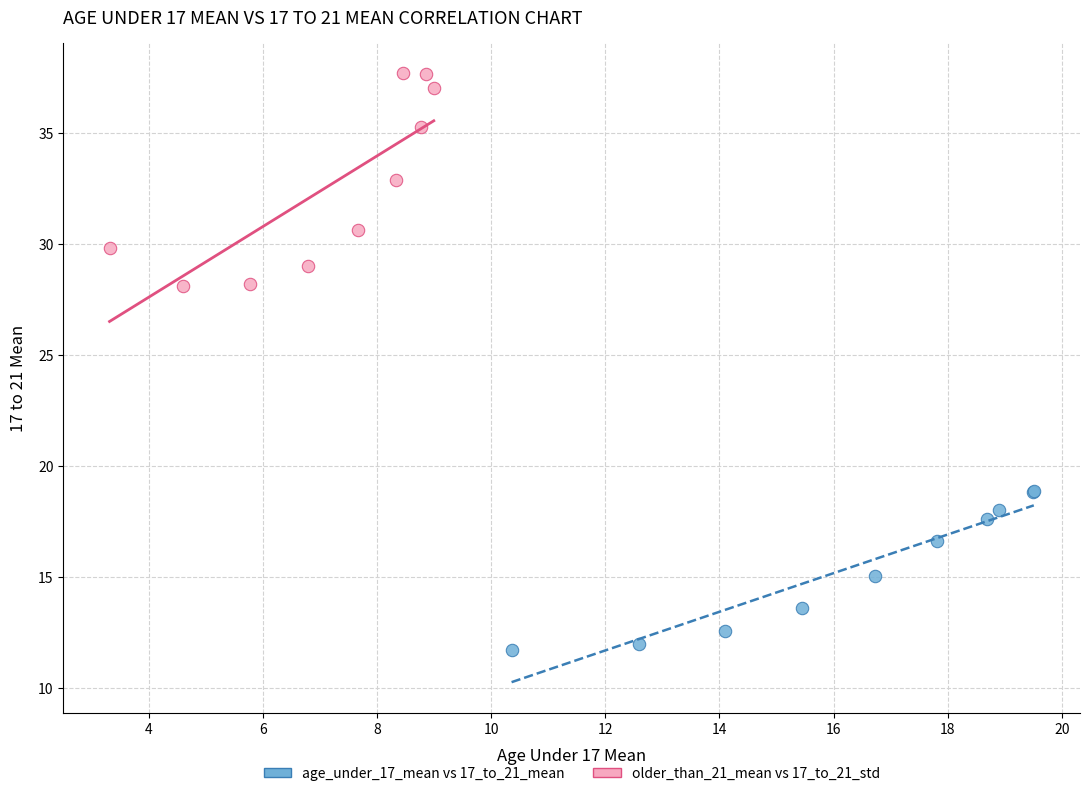

Which series contains the highest Y value?

older_than_21_mean vs 17_to_21_std